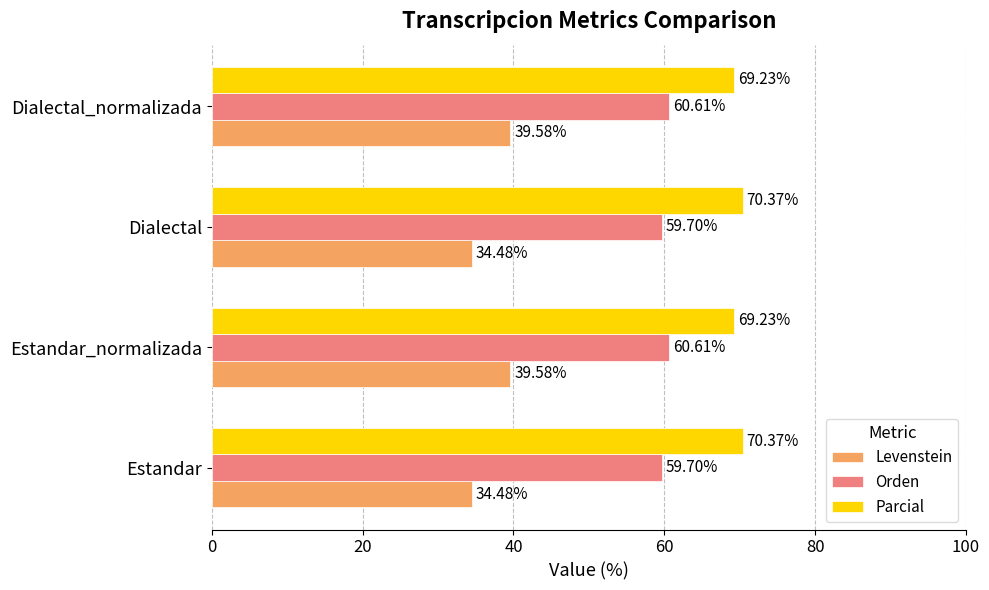

Which series has the largest total across all categories?

Parcial